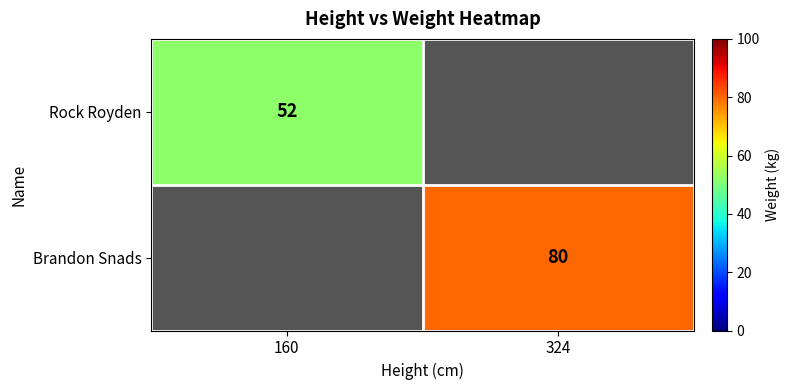

Rank the categories by Brandon Snads value from highest to lowest.

324, 160